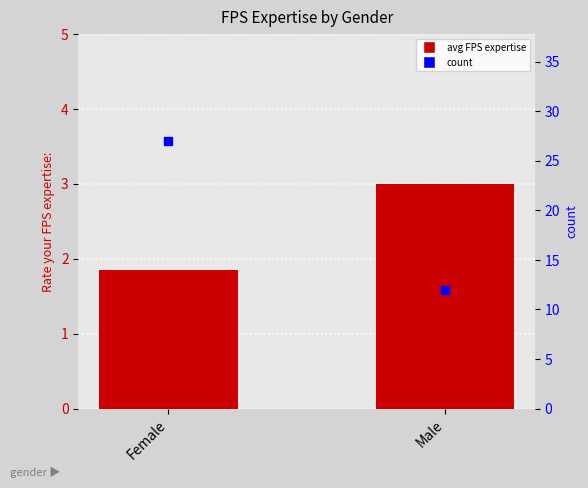

Which series has the largest Y range (max minus min)?

count